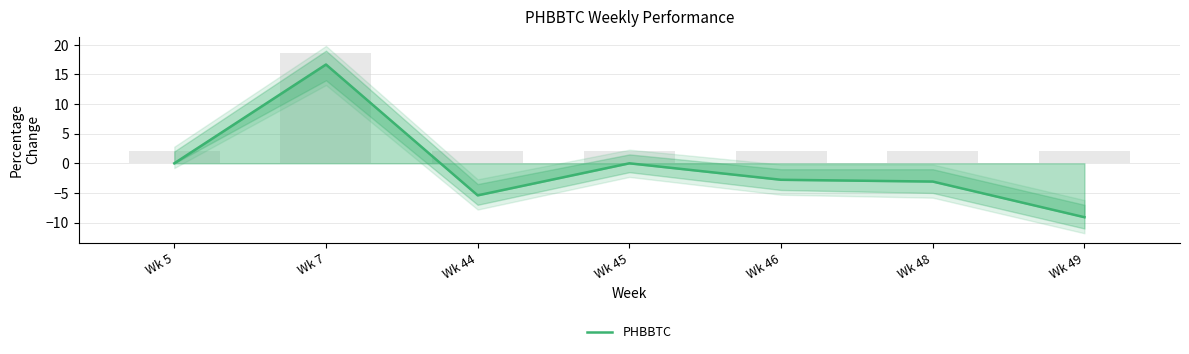

What is the sum of all values?

-3.7